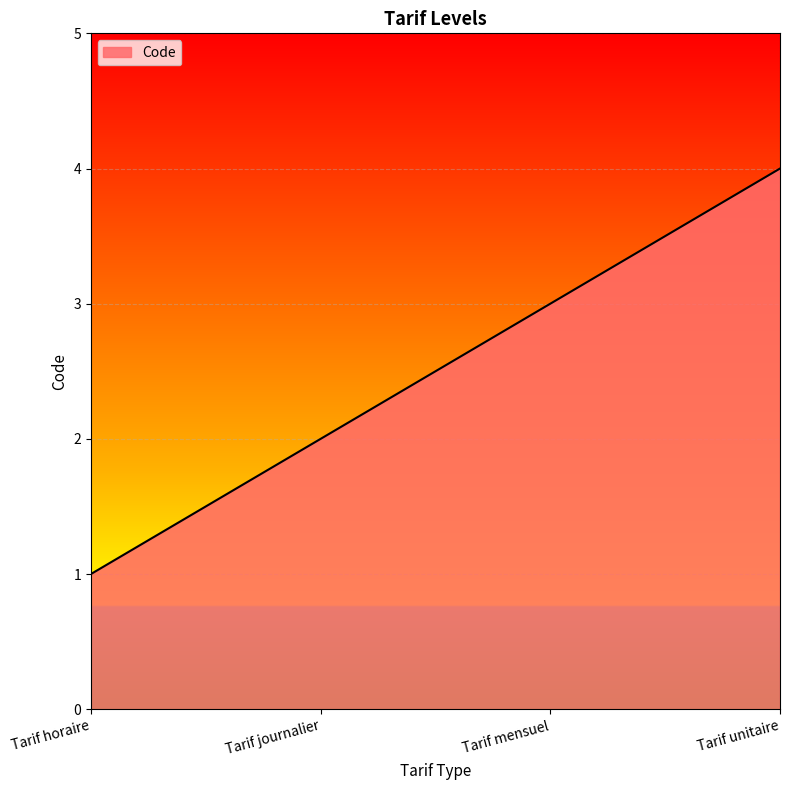

Reading left to right, extract all data points from this chart.

1	2	3	4